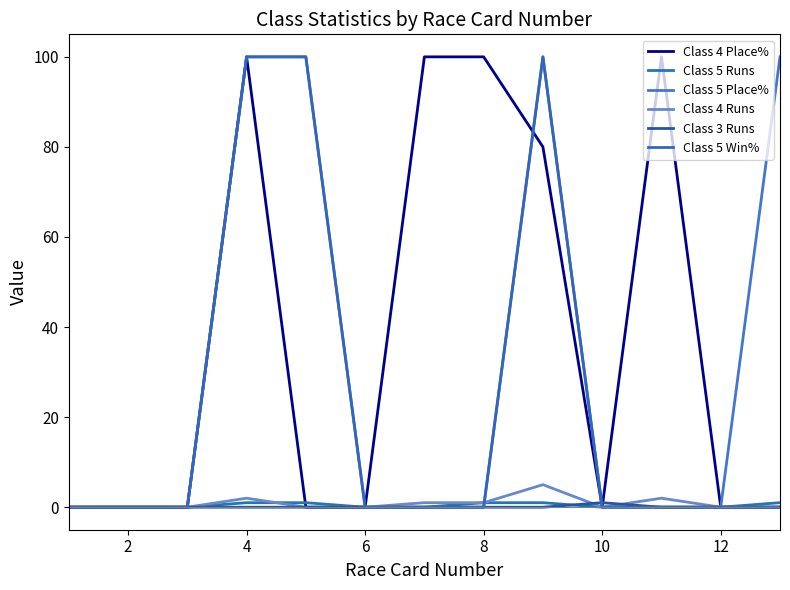

Rank the series by their maximum value, from highest to lowest.

Class 4 Place%, Class 5 Place%, Class 5 Win%, Class 4 Runs, Class 5 Runs, Class 3 Runs